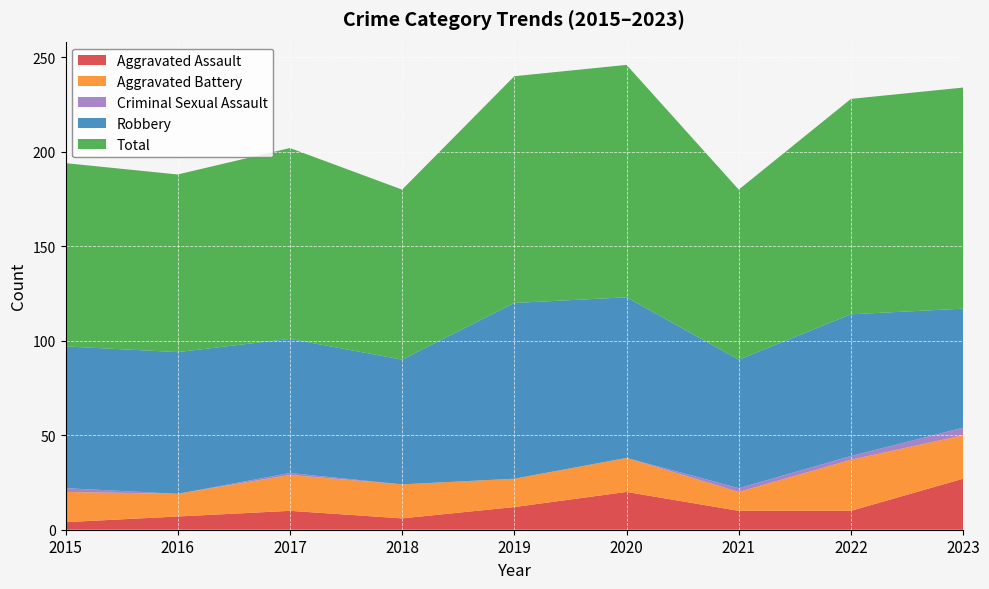

Reading left to right, list all the values displayed in this chart.

Aggravated Assault: 4	7	10	6	12	20	10	10	27
Aggravated Battery: 16	12	19	18	15	18	10	27	23
Criminal Sexual Assault: 2	0	1	0	0	0	2	2	4
Robbery: 75	75	71	66	93	85	68	75	63
Total: 97	94	101	90	120	123	90	114	117